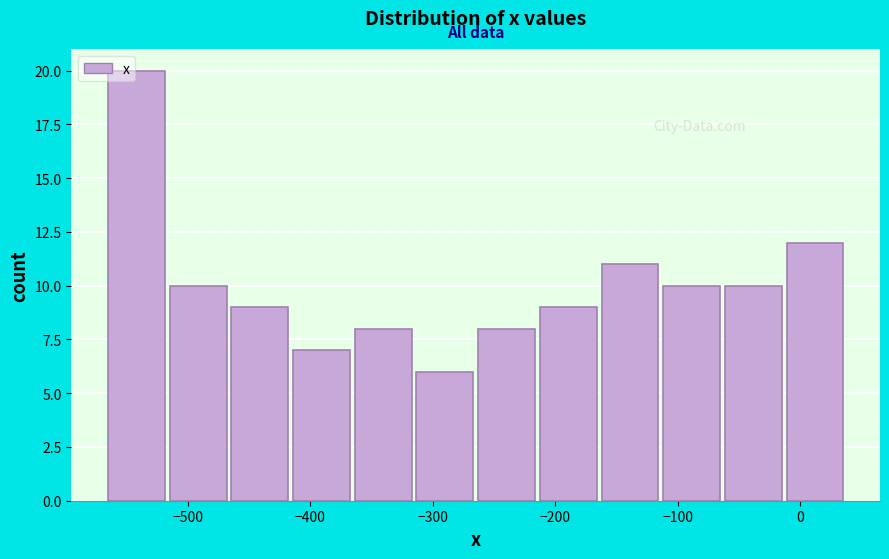

Reading left to right, transcribe this chart: for each bar, give the range it covers on the x-axis and its height. Neither the bar edges nor the heights are printed on the chart, so give them approximately, as read against the axes.

-570 to -520: 20
-520 to -470: 10
-470 to -420: 9
-420 to -370: 7
-370 to -320: 8
-320 to -260: 6
-260 to -210: 8
-210 to -160: 9
-160 to -110: 11
-110 to -60: 10
-60 to -10: 10
-10 to 40: 12